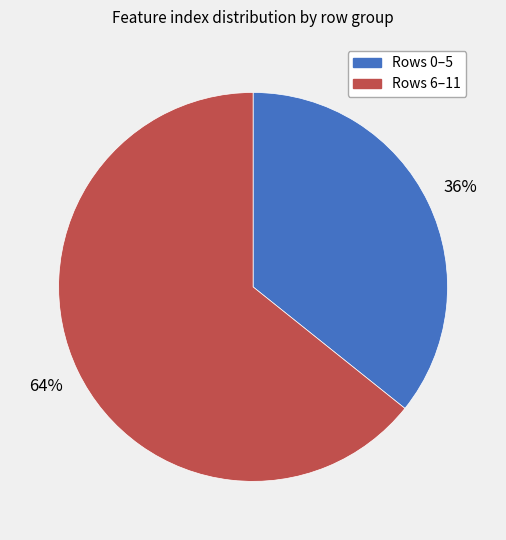

Does any single category account for the majority?

Yes